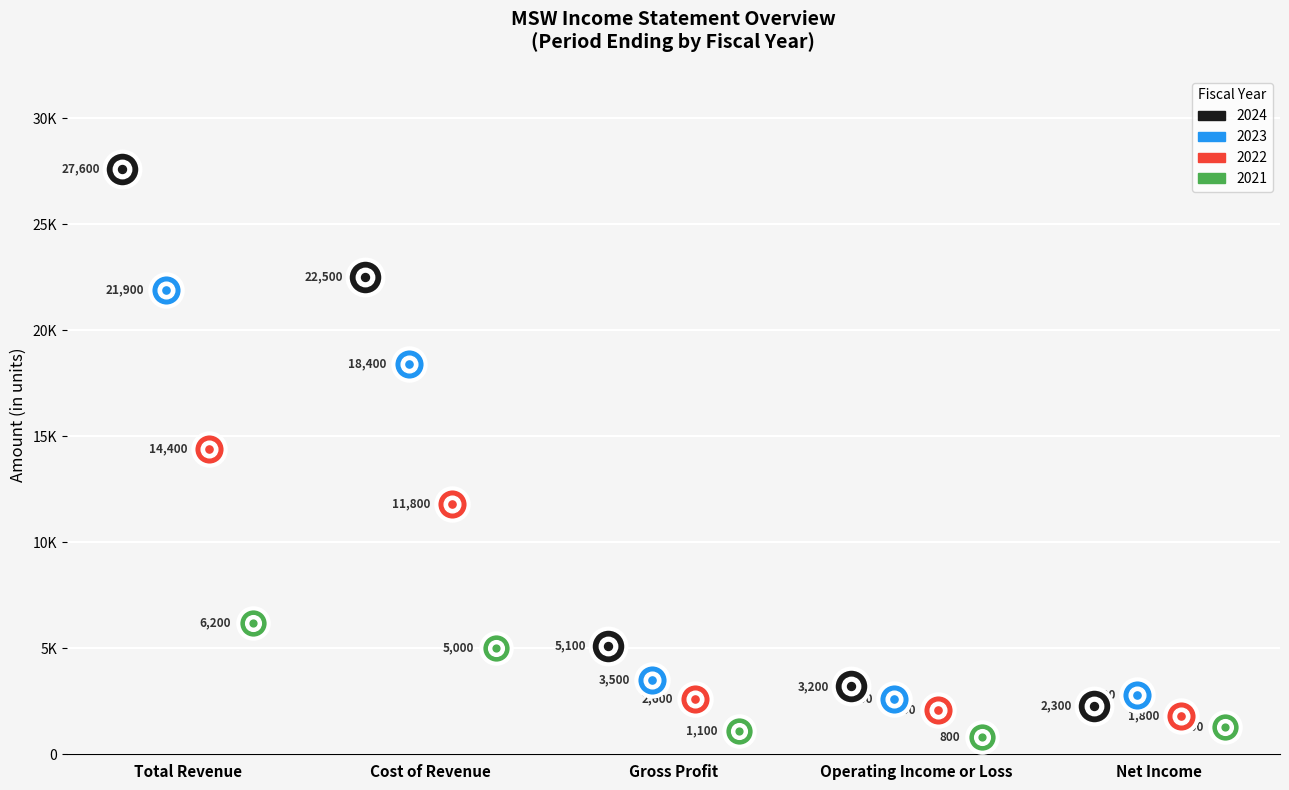

At which category is the sum across all series the highest?

Total Revenue